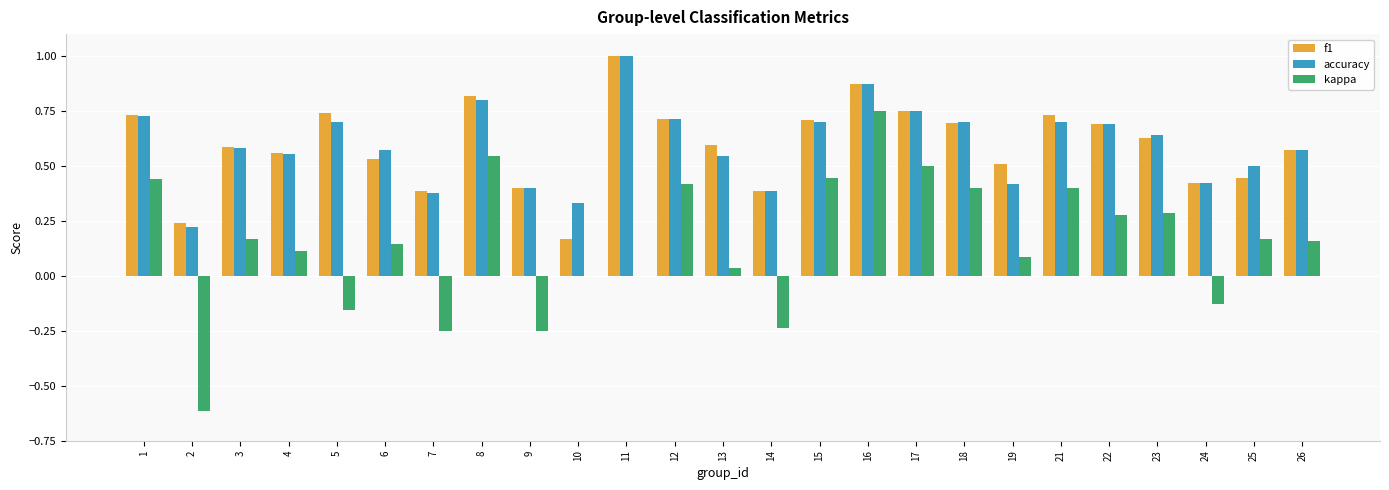

How many categories are shown in the chart?

25